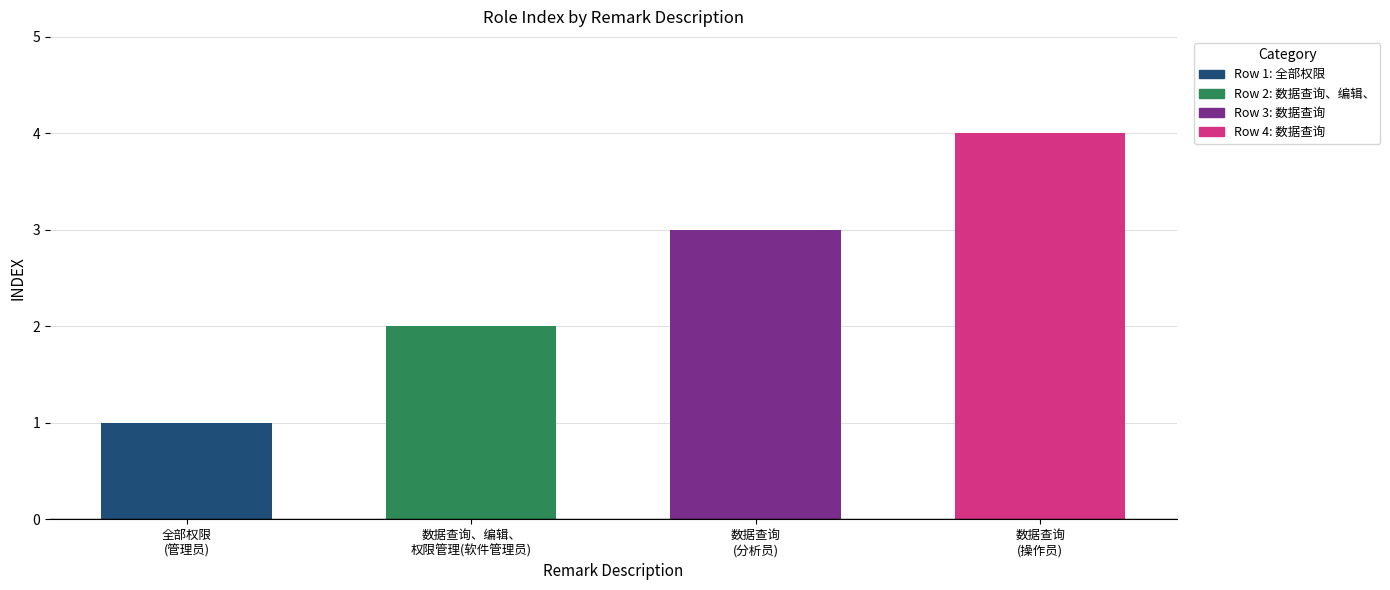

Which has a higher value, 数据查询
(操作员) or 全部权限
(管理员)?

数据查询
(操作员)